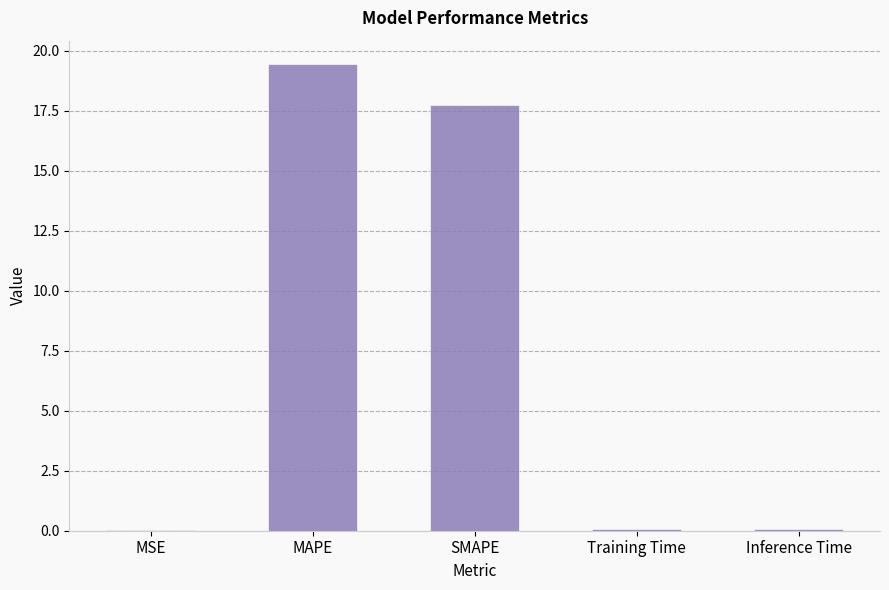

What is the difference between the values at SMAPE and MAPE?

1.7